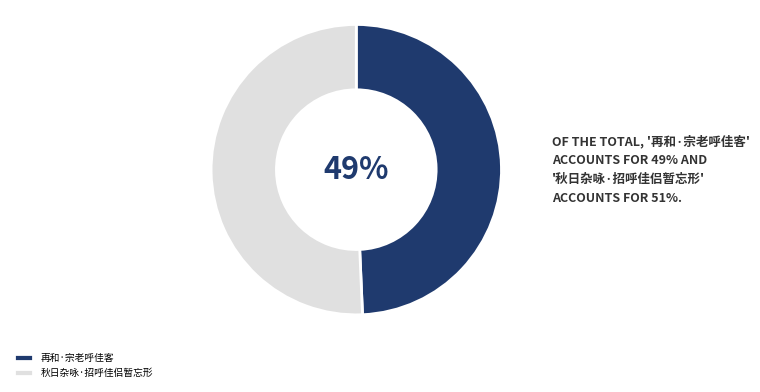

True or false: 秋日杂咏·招呼佳侣暂忘形 accounts for 51% of the total.

True